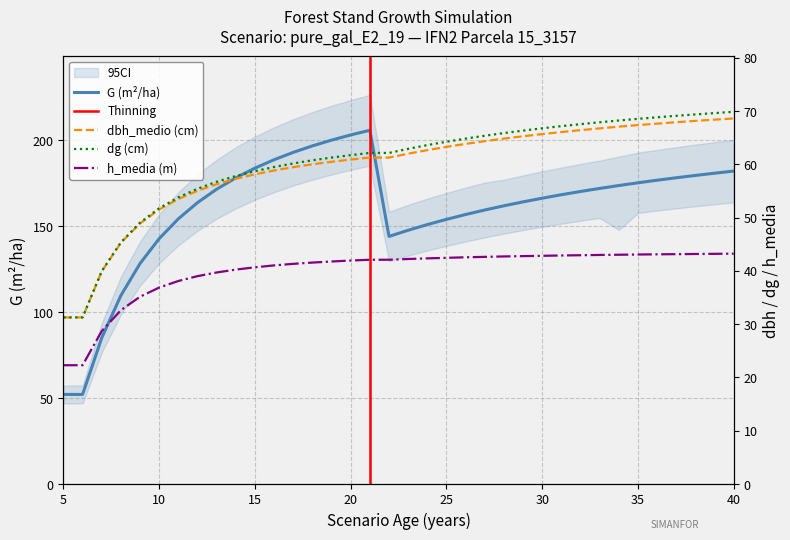

Rank the series at 20 from lowest to highest value.

h_media (m), dbh_medio (cm), dg (cm), G (m²/ha)